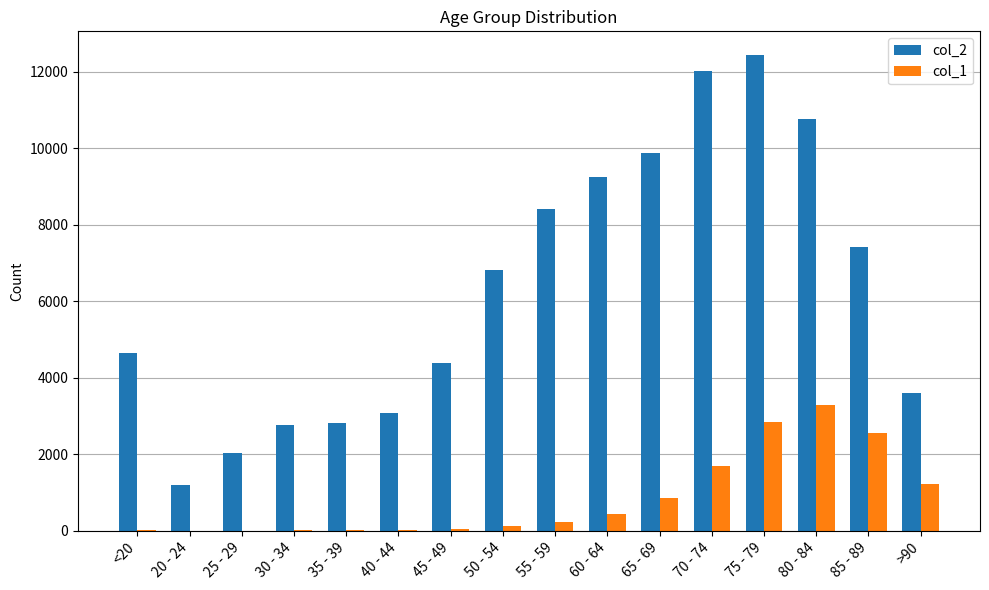

Which category has the highest value across all series?

75 - 79